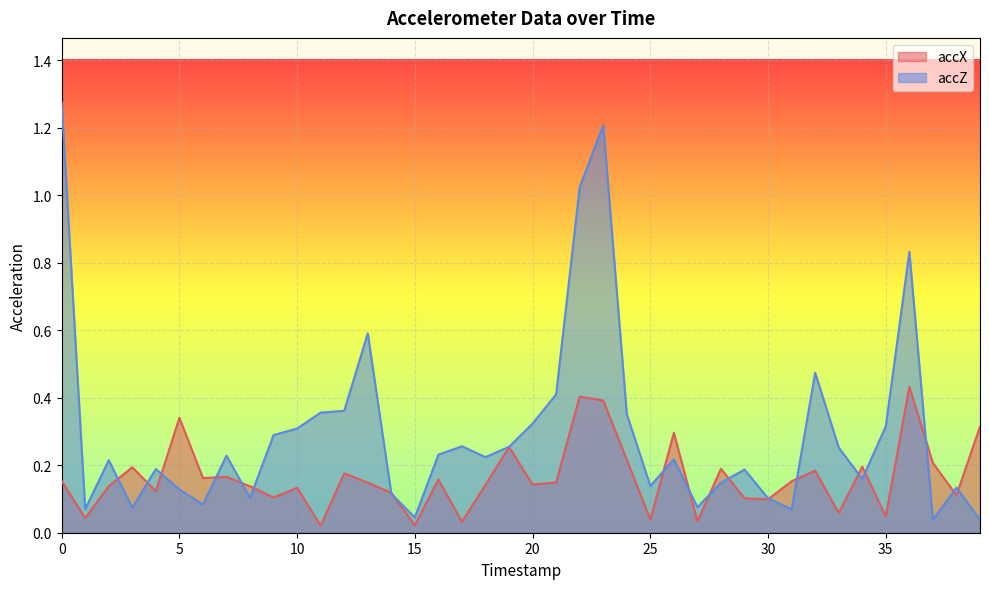

Which series changed the most between 27 and 29?

accZ